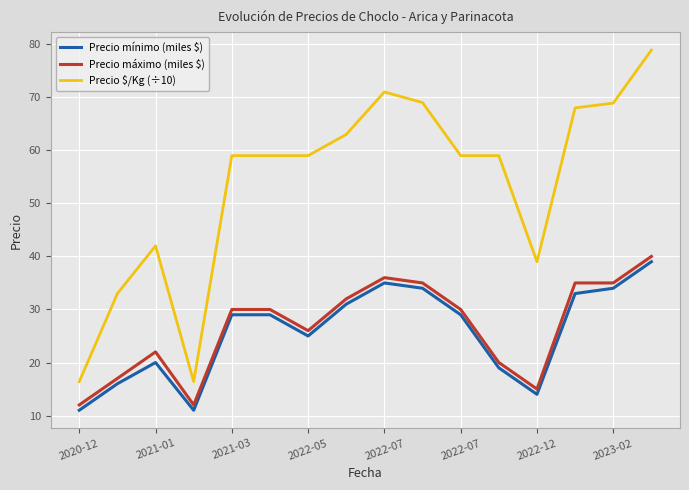

What is the difference between the maximum and minimum values in the Precio máximo (miles $) series?

28.0